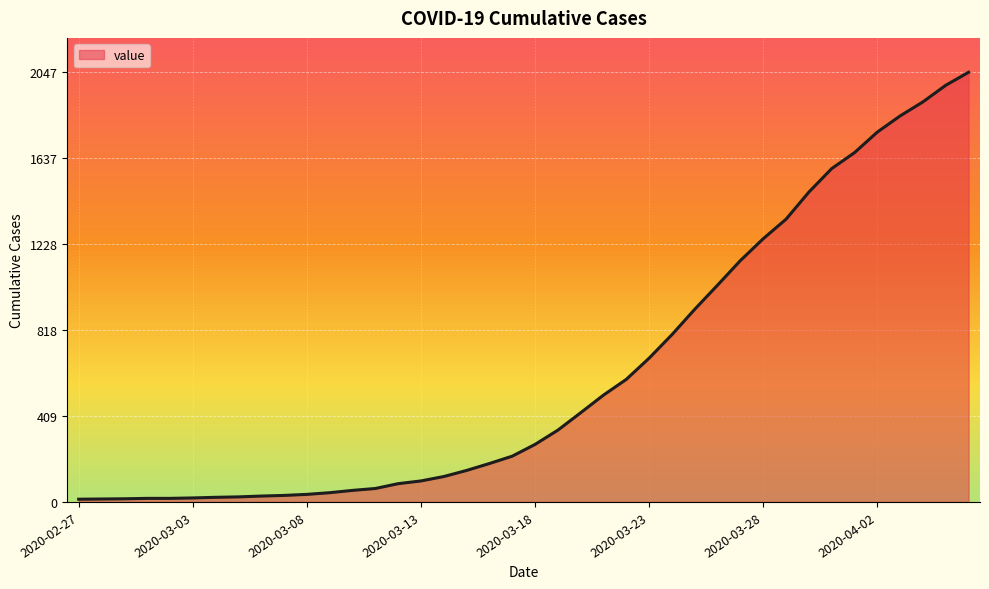

What is the greatest value displayed?

2047